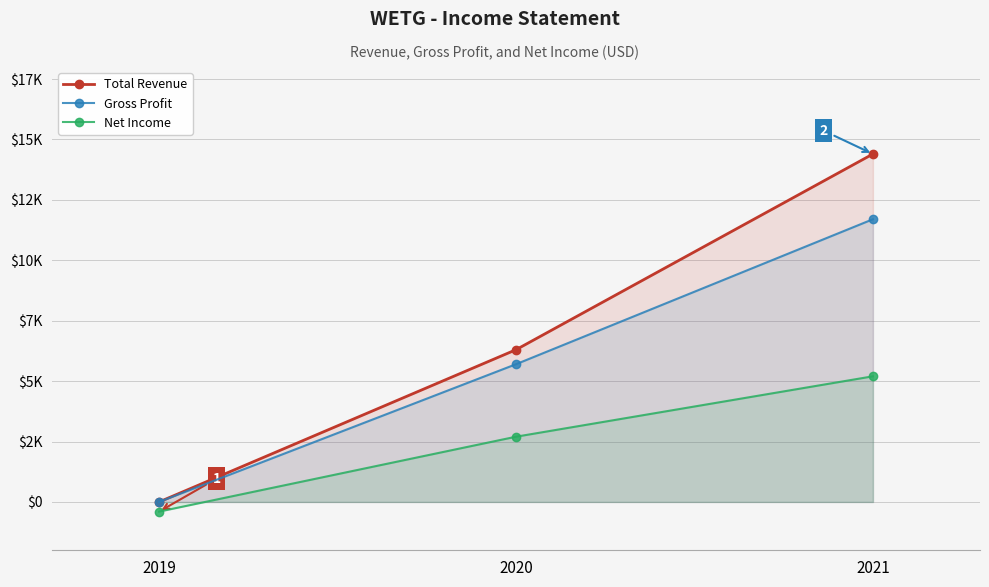

How many Gross Profit values are between 0 and 11700?

3